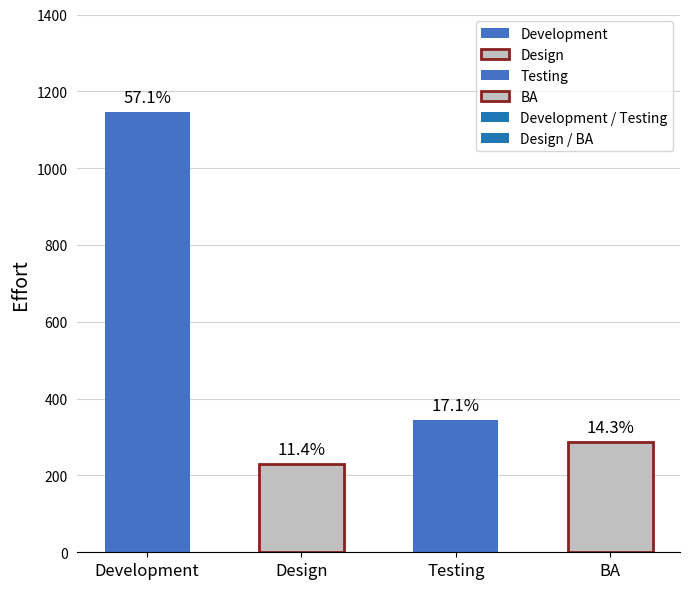

Which label corresponds to the largest value in the chart?

Development